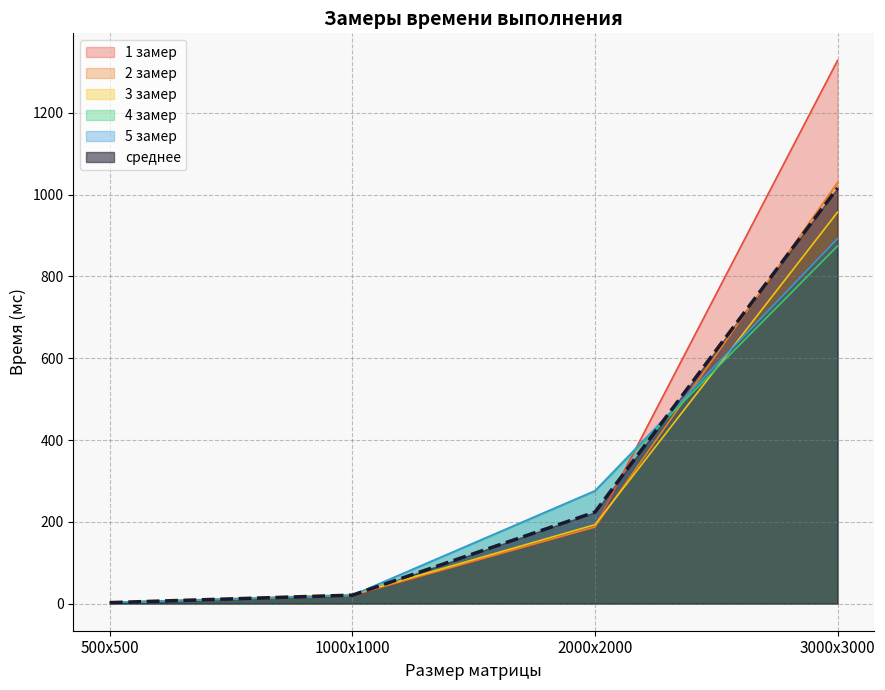

At which label does 2 замер first exceed 187?

2000х2000